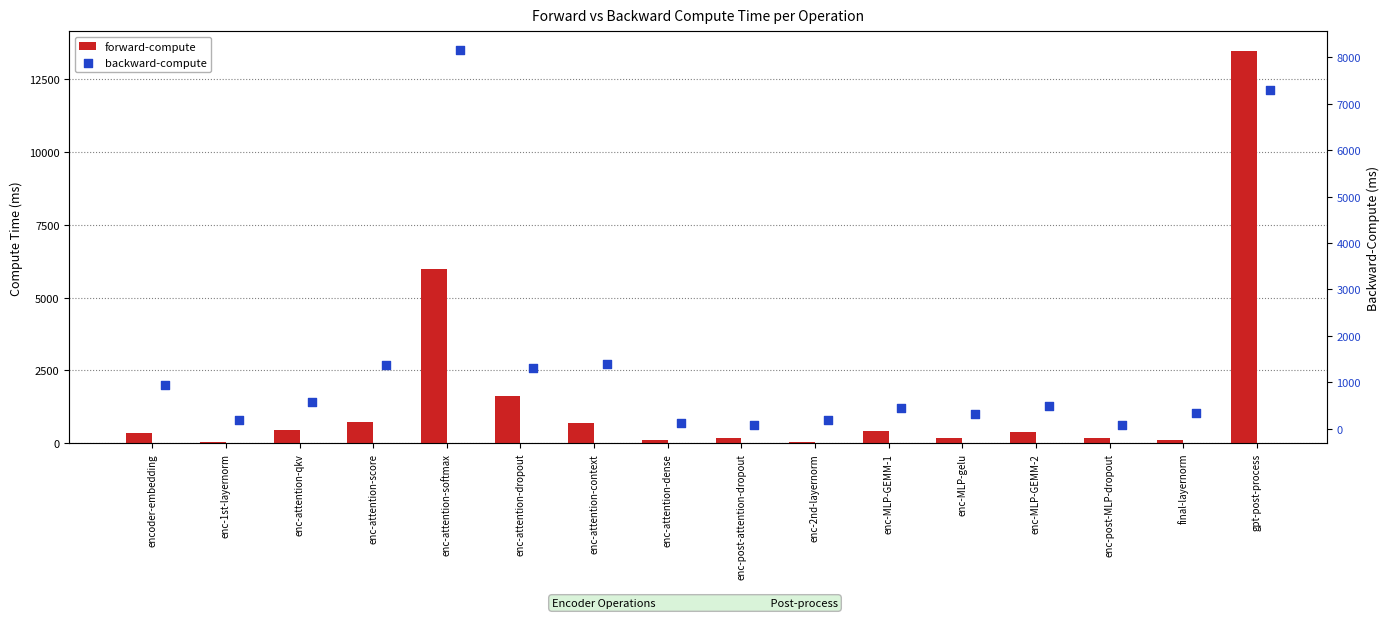

Which series has the largest total across all categories?

forward-compute